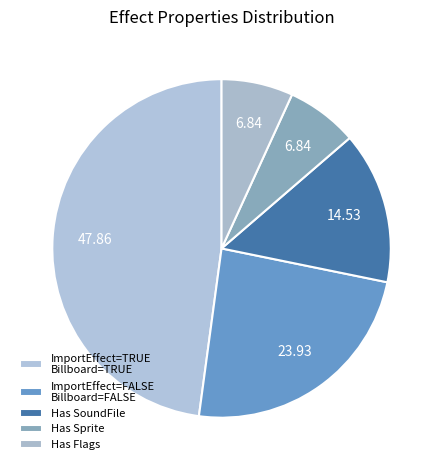

Is there any slice that represents more than half of the pie?

No